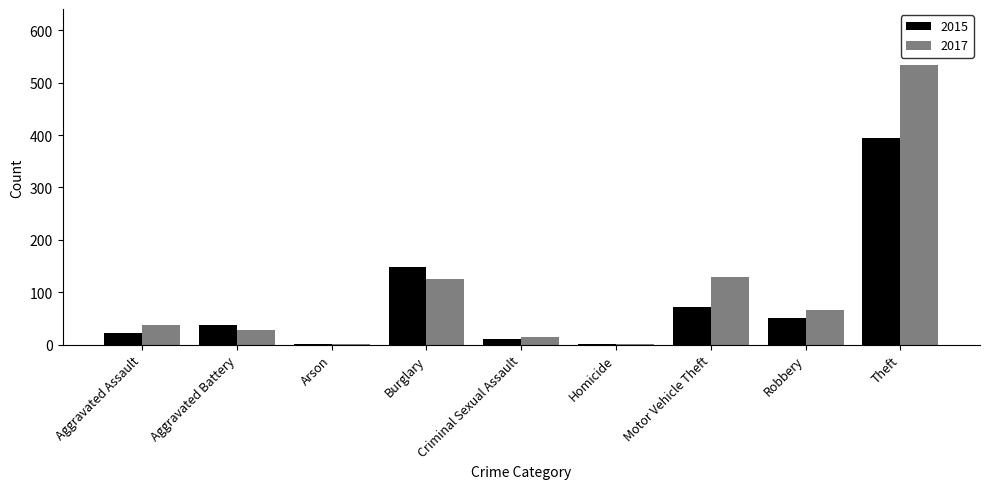

How many categories are shown in the chart?

9